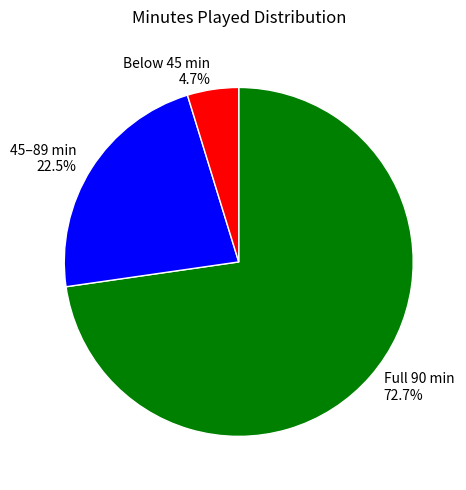

What is the largest slice in the pie chart?

Full 90 min